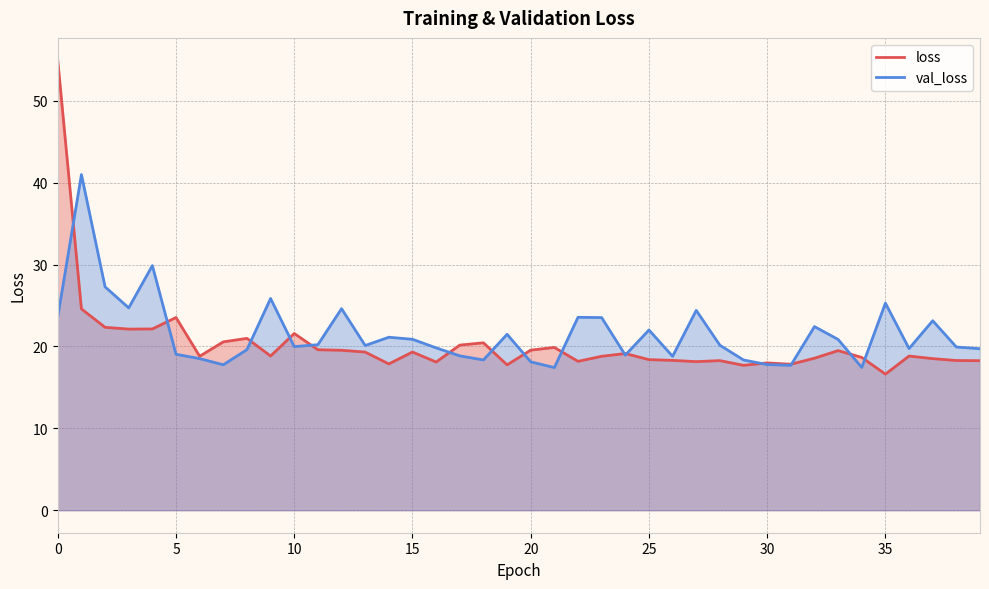

What is the total value across all series at 10?

41.6